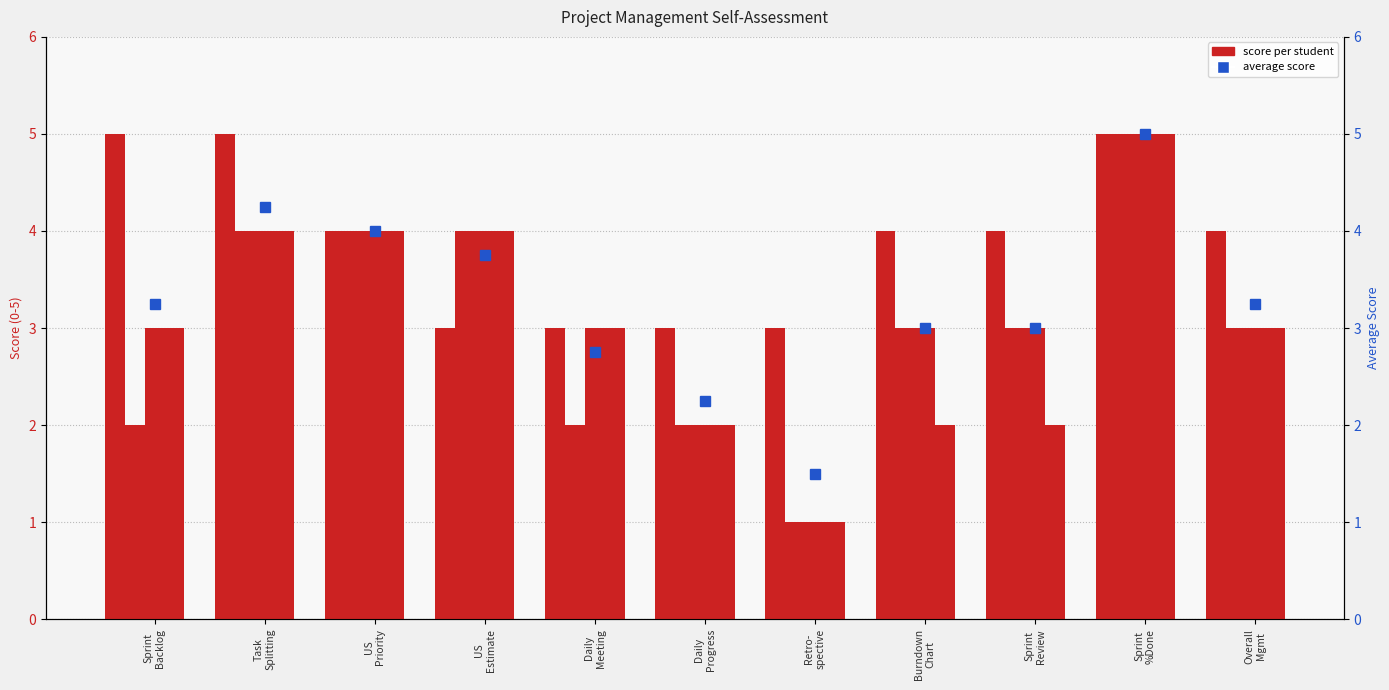

Between Sprint
Backlog and Retro-
spective, which is larger?

Sprint
Backlog